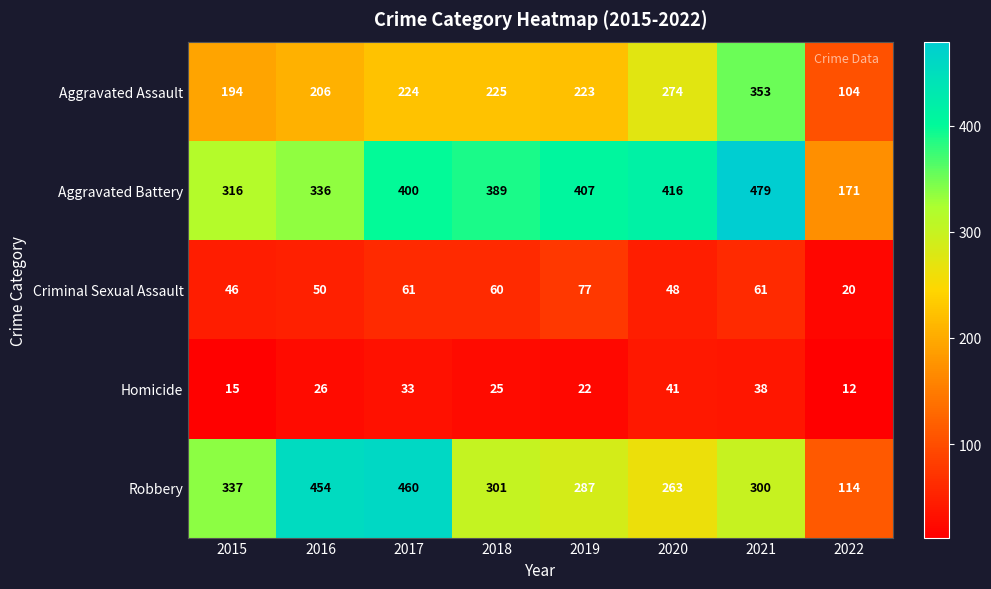

At which label does Robbery reach its minimum?

2022